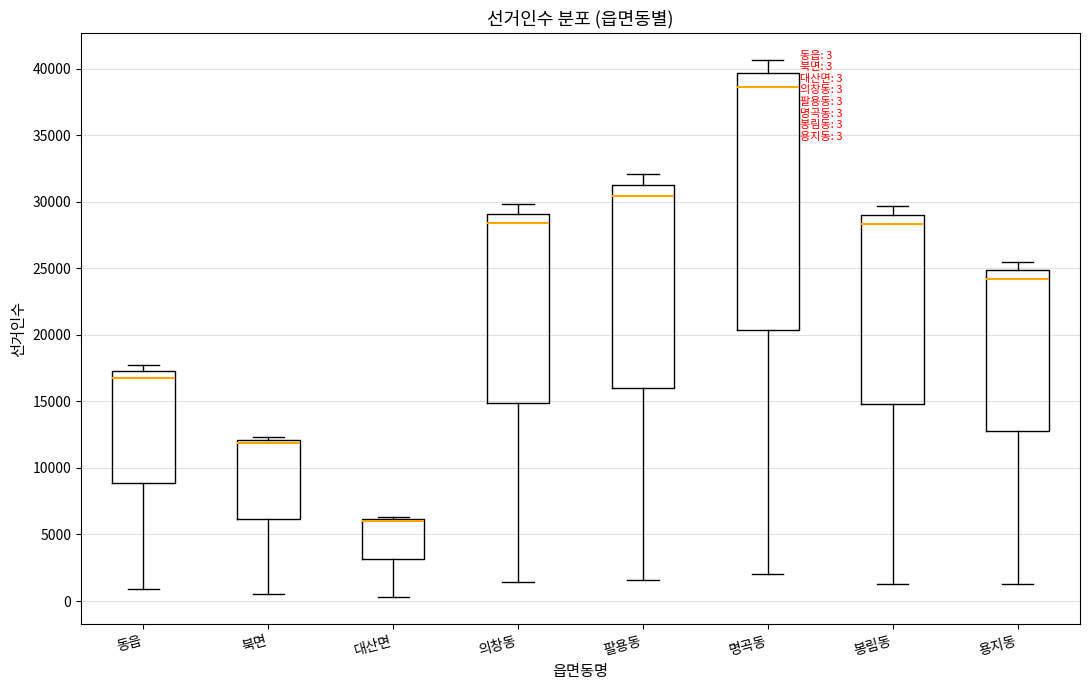

Which box is the tallest, from its lower edge to its upper edge?

명곡동